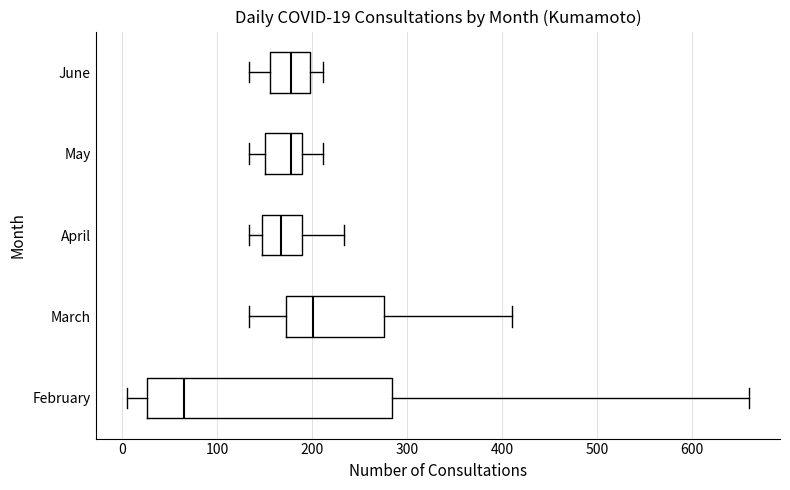

Which box's median line is the furthest to the right?

March